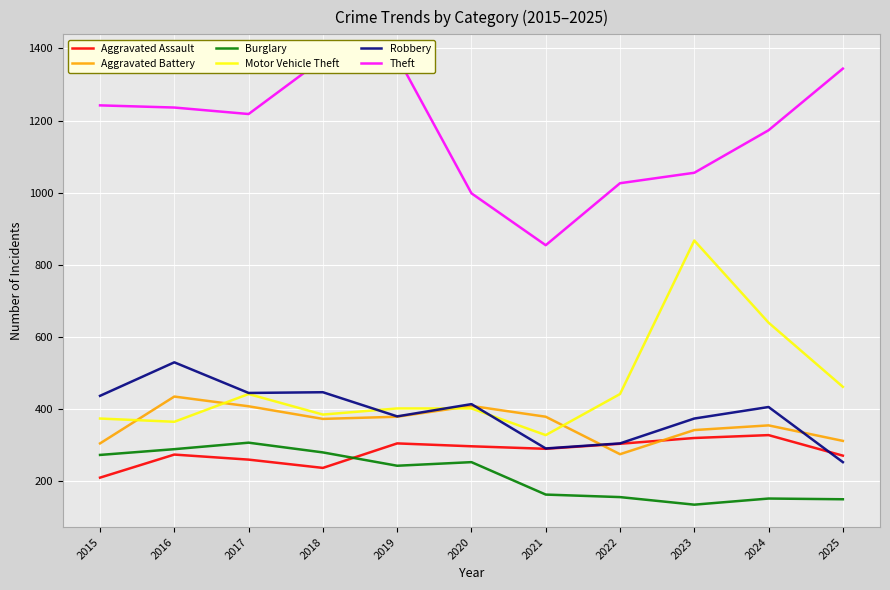

Is this an area chart (filled region under the line)?

No